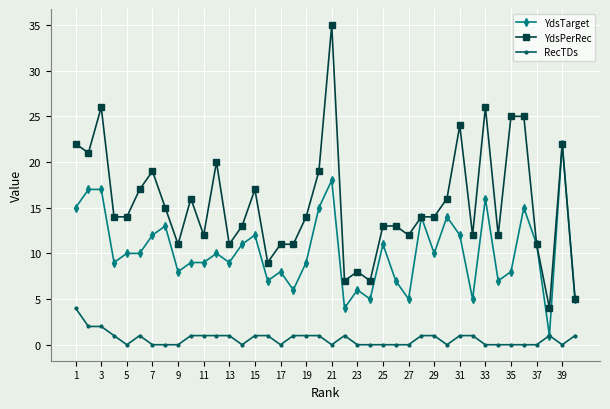

True or false: YdsTarget has more than 2 interior local peaks.

True